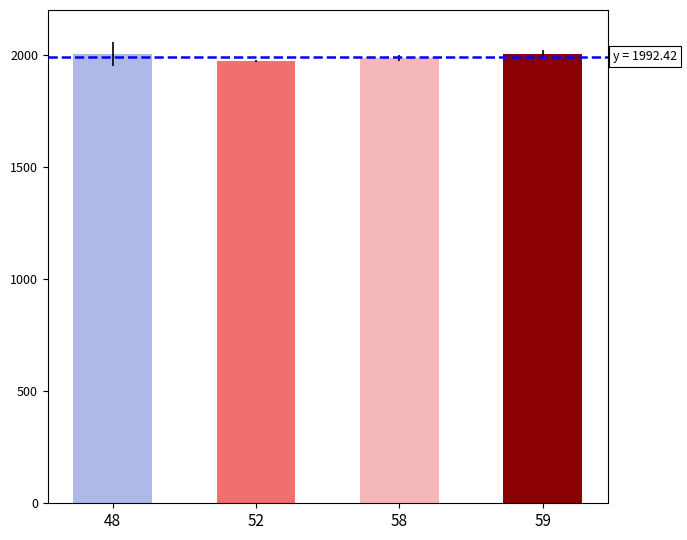

Count the number of values greater than 2004.

2